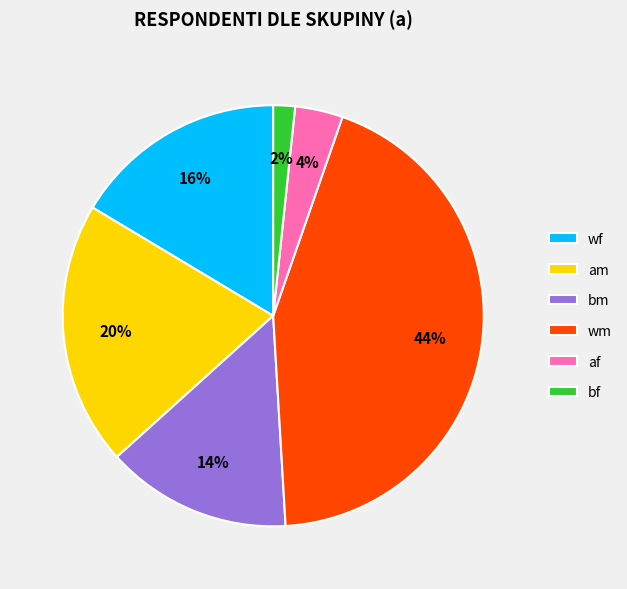

To the nearest percent, what portion does bm represent?

14%